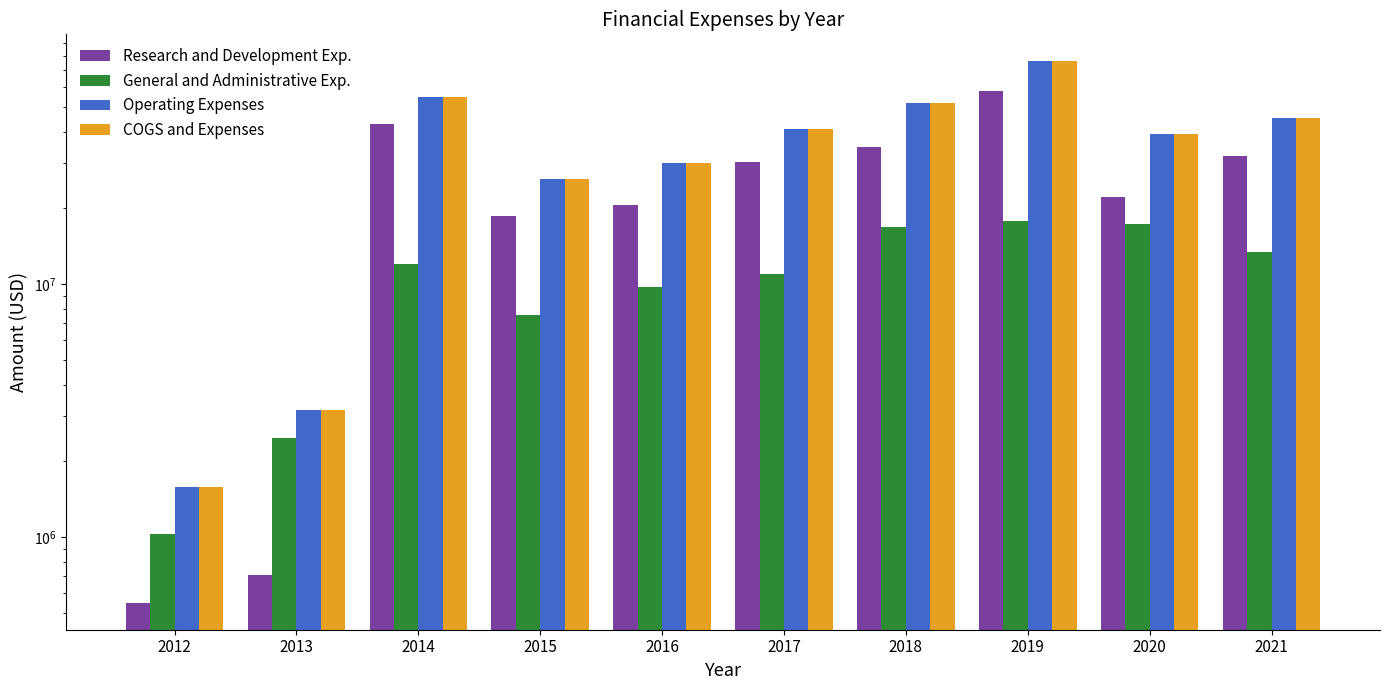

What are all the series names shown in the legend?

Research and Development Exp., General and Administrative Exp., Operating Expenses, COGS and Expenses